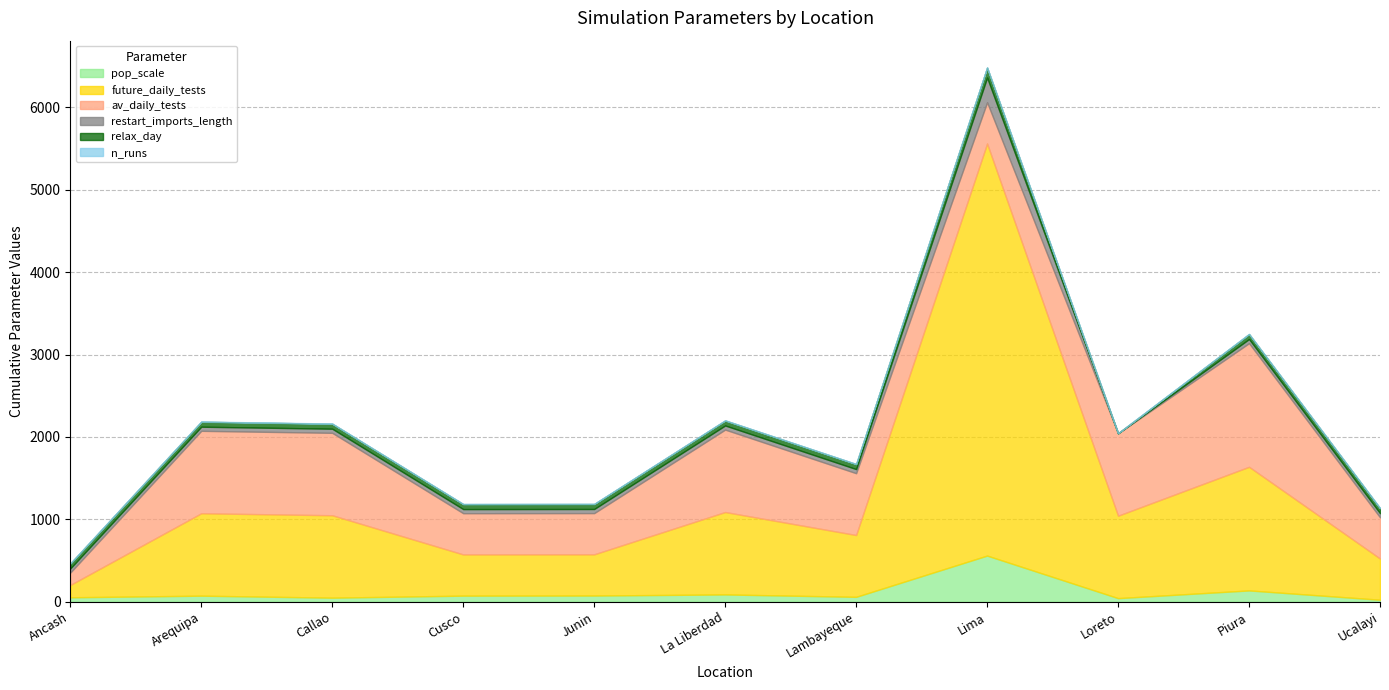

What value does the restart_imports_length series have at Ancash?

50.0